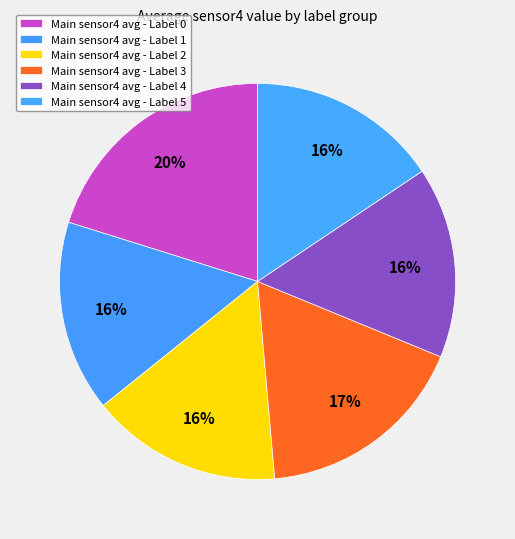

Count the number of slices in the pie.

6